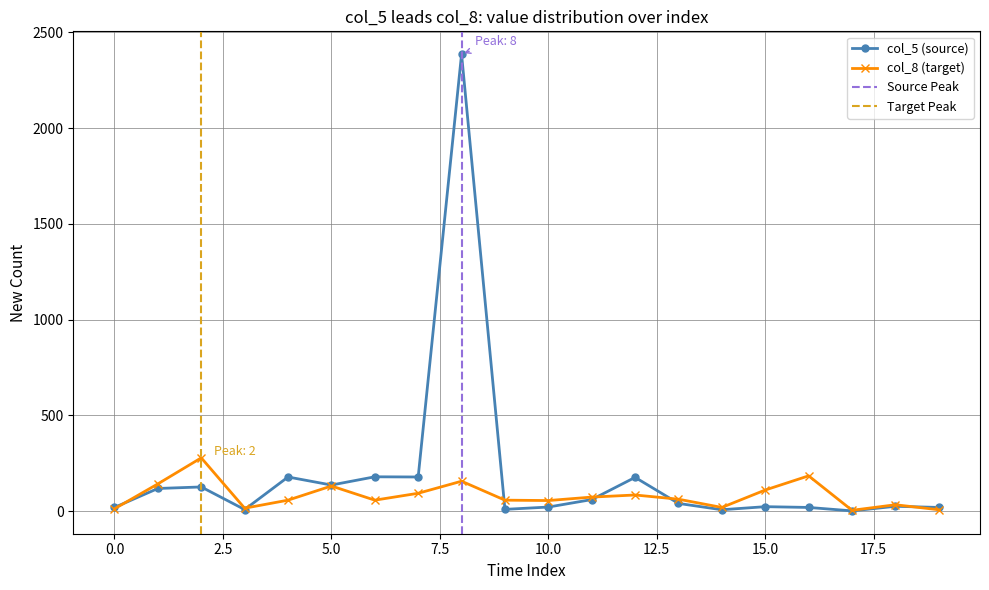

Is this an area chart (filled region under the line)?

No